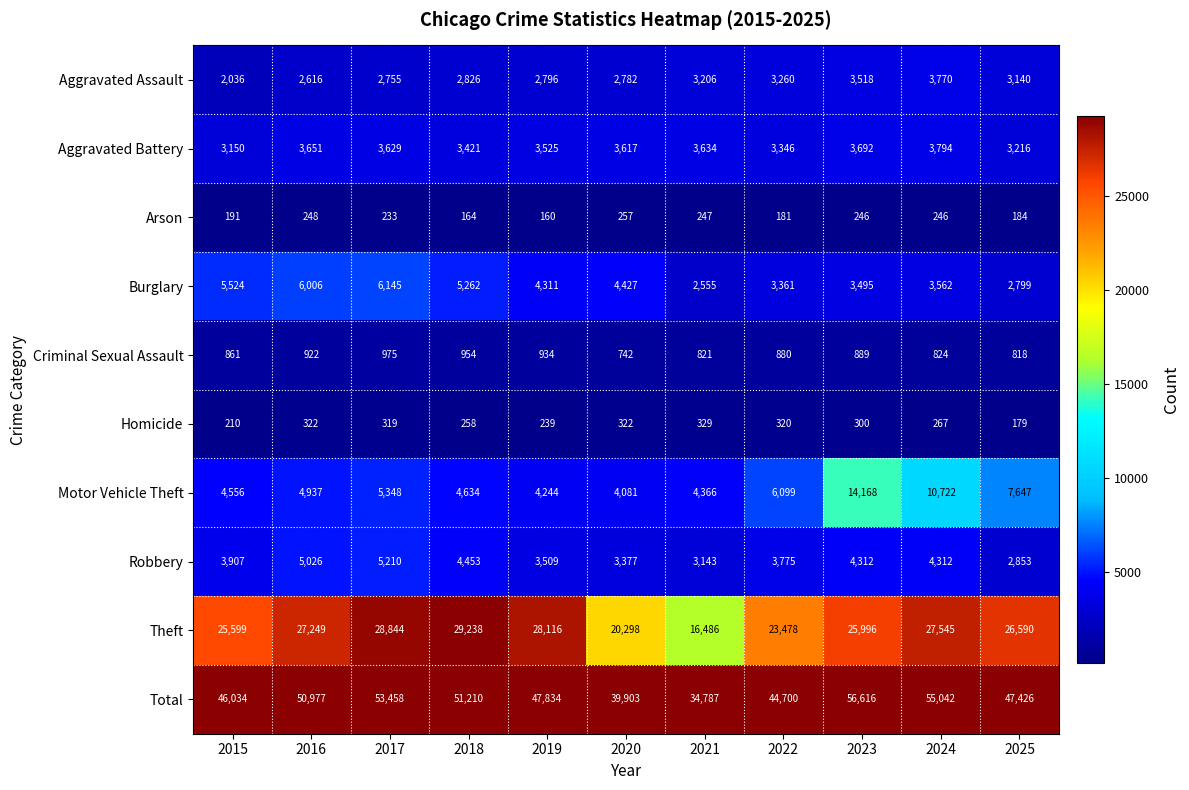

What is the spread (max minus min) of values at 2018?

51046